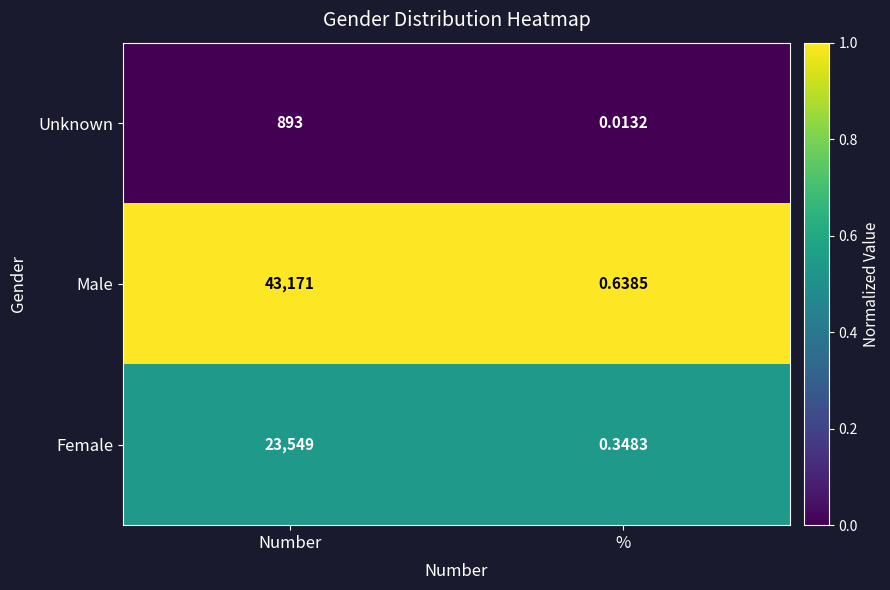

List the labels in order of Female value, smallest first.

%, Number